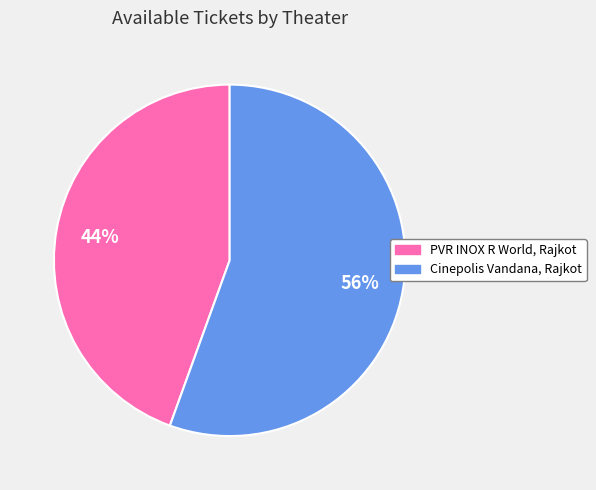

How many slices are in this pie chart?

2